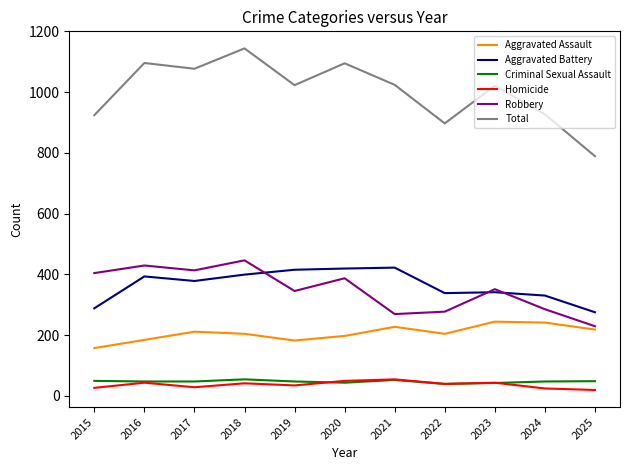

Is it true that Robbery equals 429 at 2016?

True